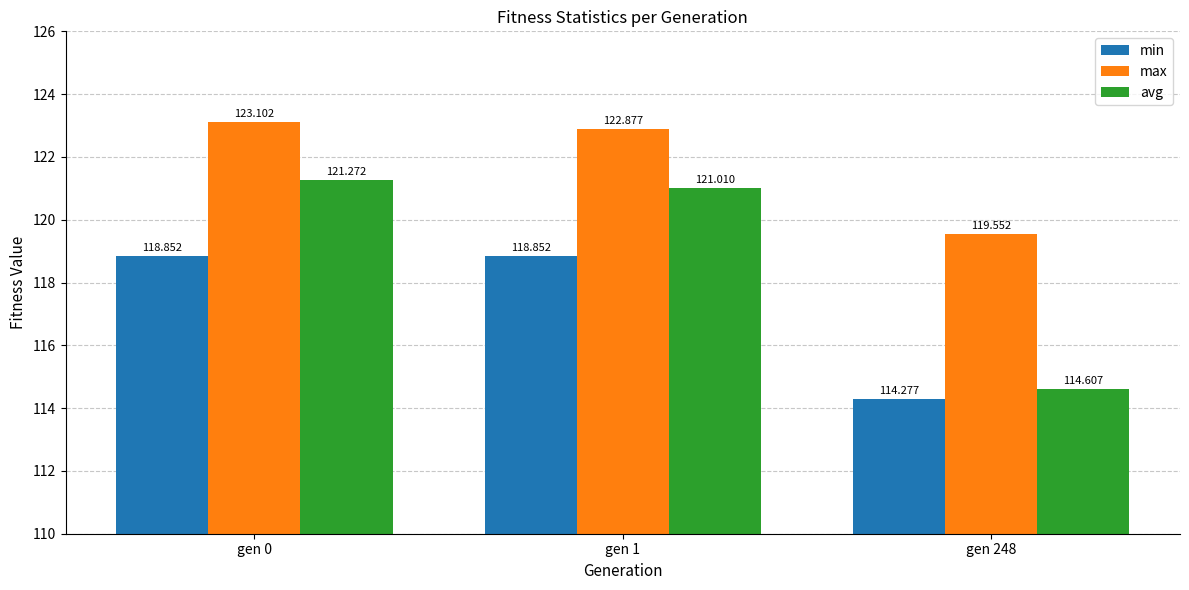

Does the chart contain any negative values?

No